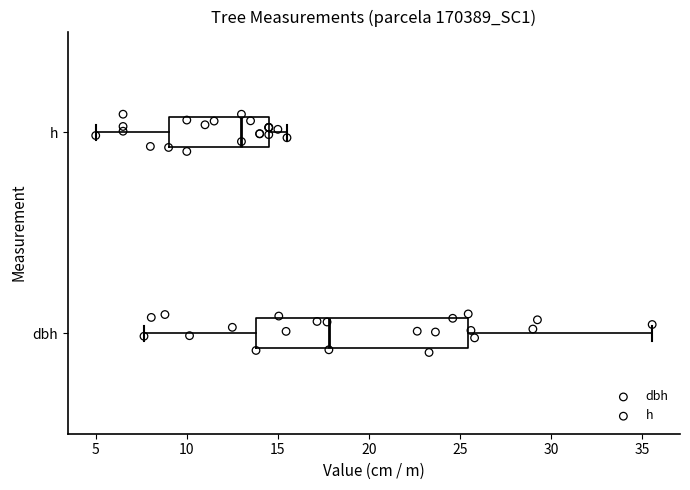

Reading bottom to top, transcribe this box plot: for each box, give where its median line is, the range the box spans, and where its two whiskers end, as read against the x-axis. The values are not printed on the chart, so give them approximately, as read against the axis.

dbh: median 18.0, box 14.0 to 25.5, whiskers 7.5 to 35.5
h: median 13.0, box 9.0 to 14.5, whiskers 5.0 to 15.5